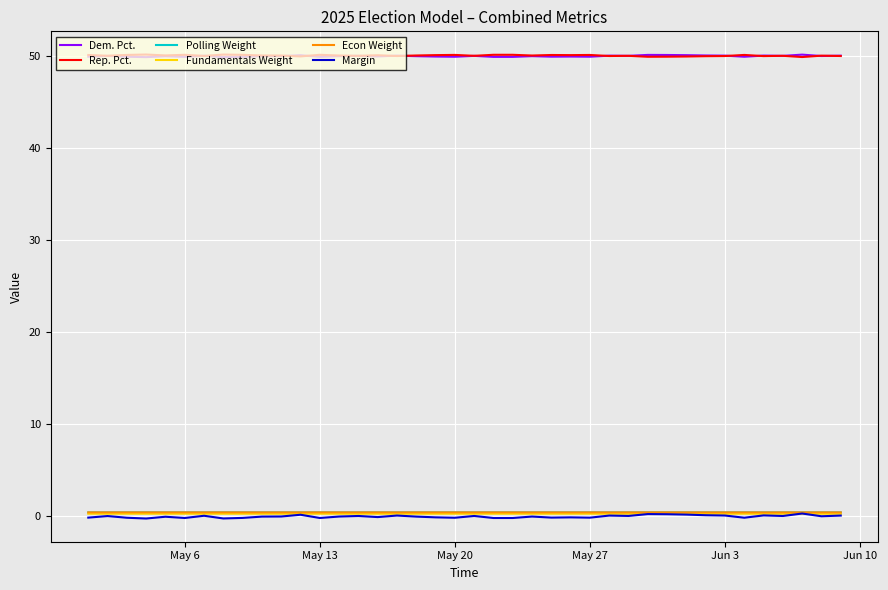

True or false: Fundamentals Weight and Dem. Pct. cross at least once.

False